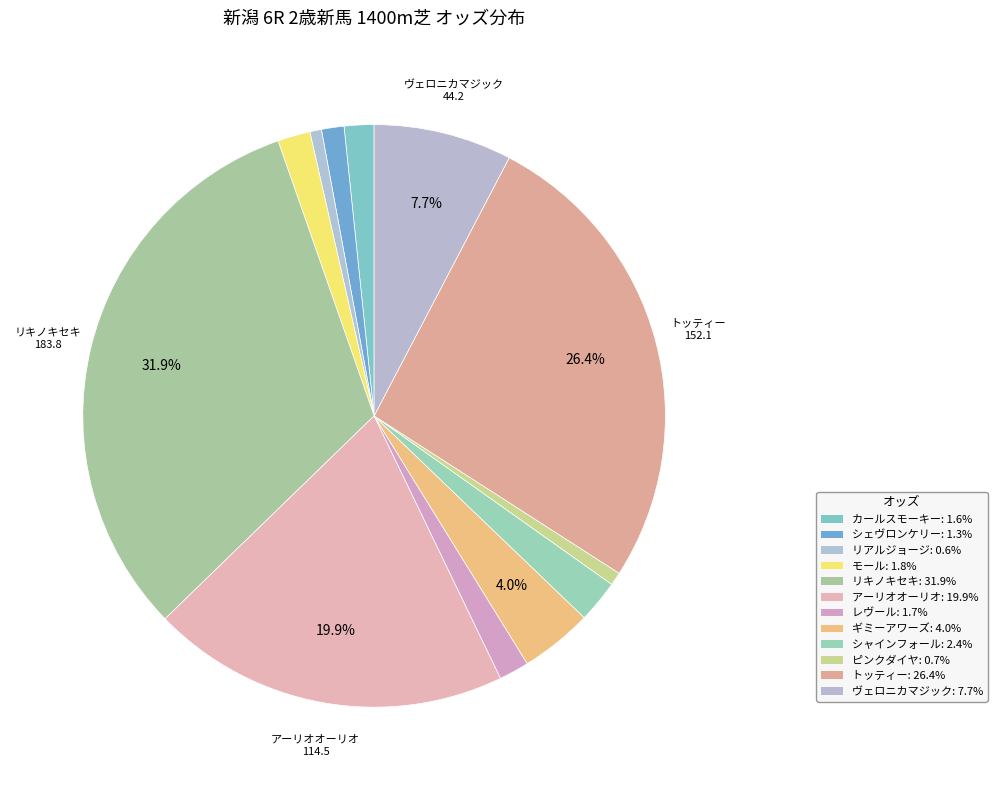

How many slices are in this pie chart?

12